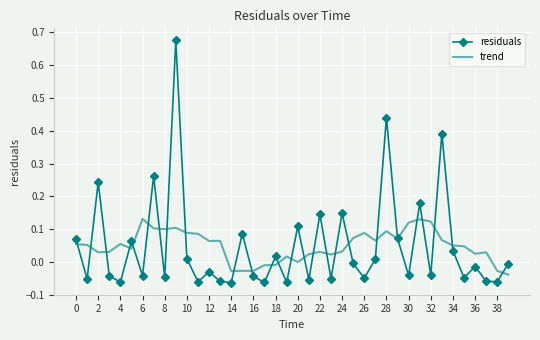

Rank the series by their maximum value, from lowest to highest.

trend, residuals